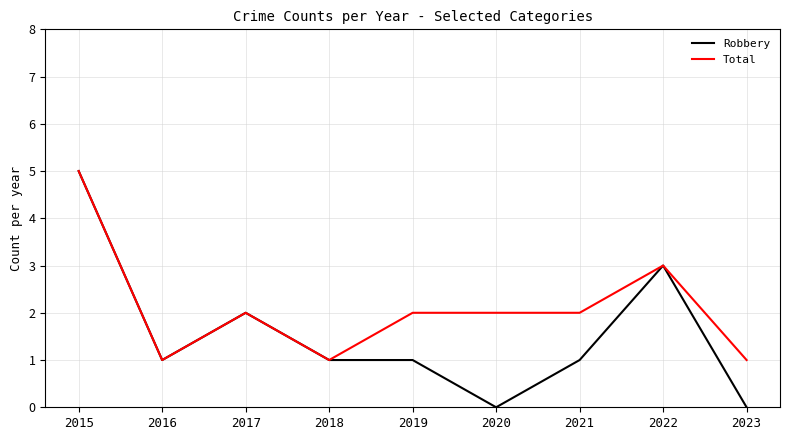

Where is the first local minimum for Robbery?

2016